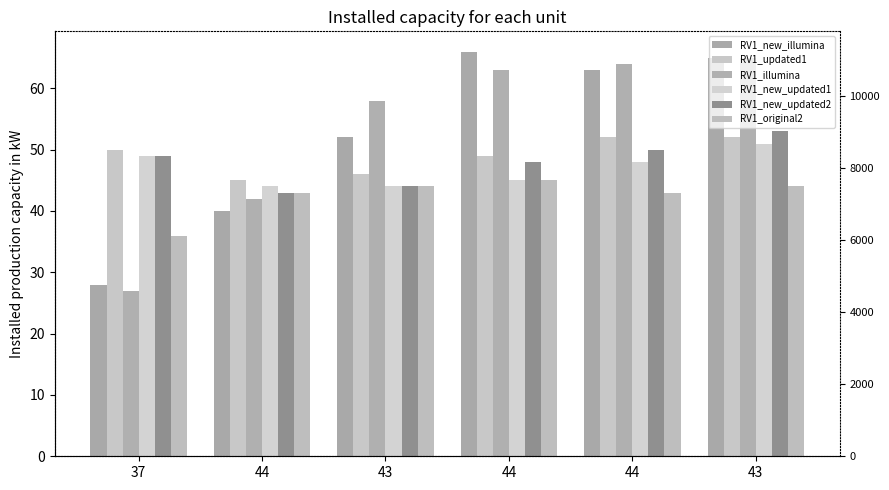

The value of RV1_updated1 at 44 is 45. True or false?

True